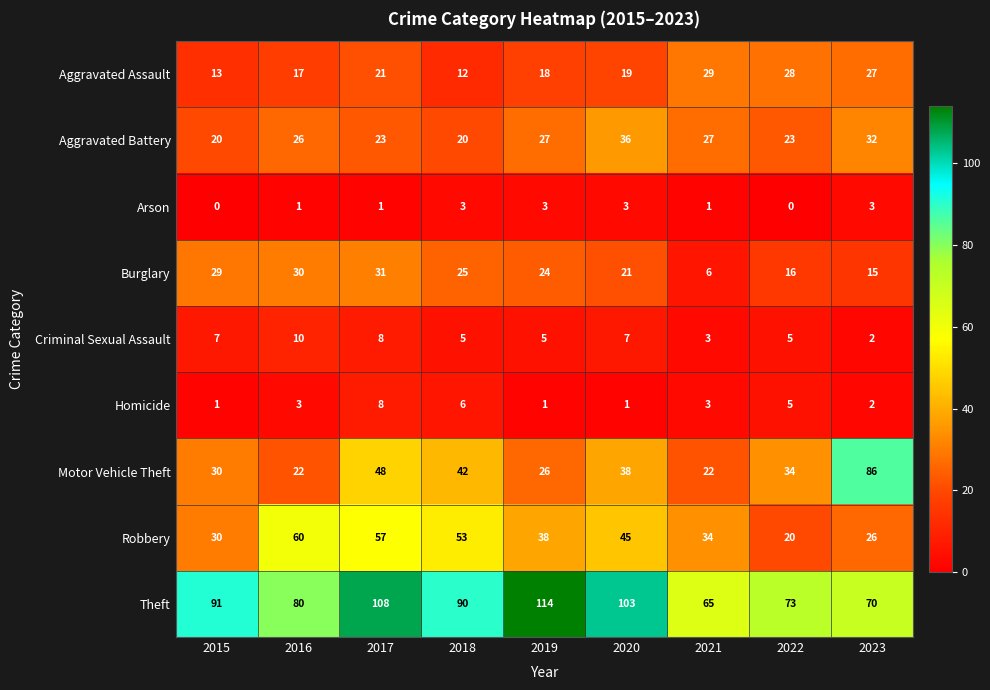

What is the sum of the Homicide values at 2018 and 2017?

14